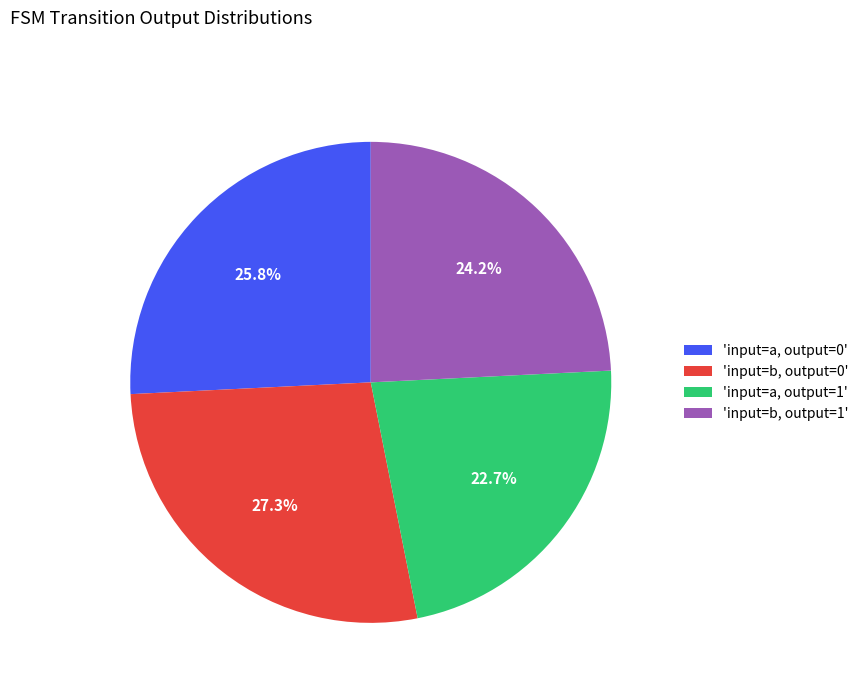

Which has a higher value, 'input=b, output=0' or 'input=a, output=1'?

'input=b, output=0'